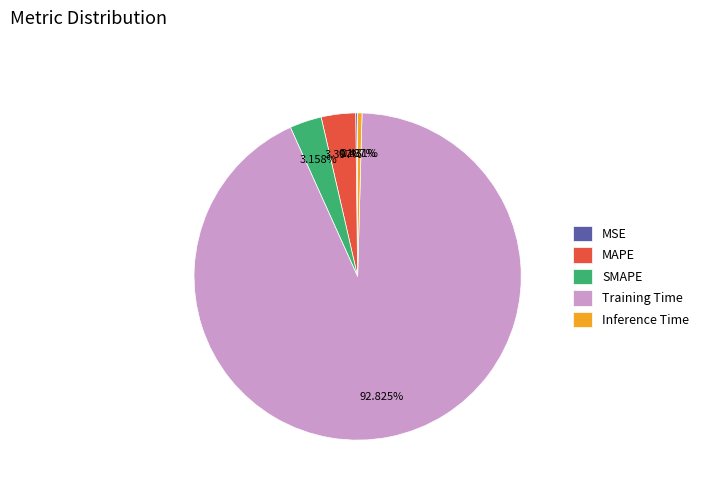

Which slice is the largest?

Training Time